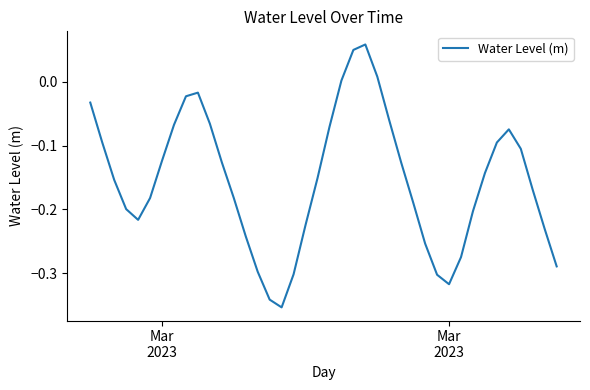

What is the difference between the maximum and minimum values?

0.4